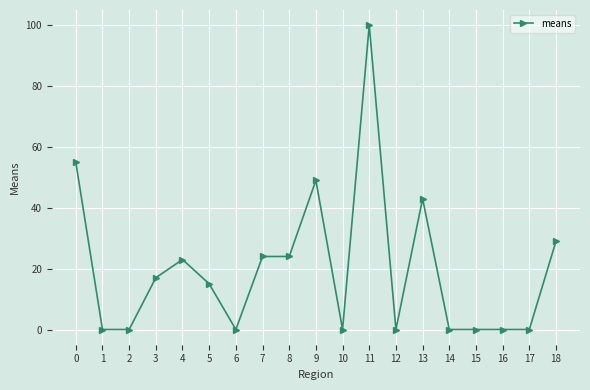

Is it true that the value at 10 is 0?

True